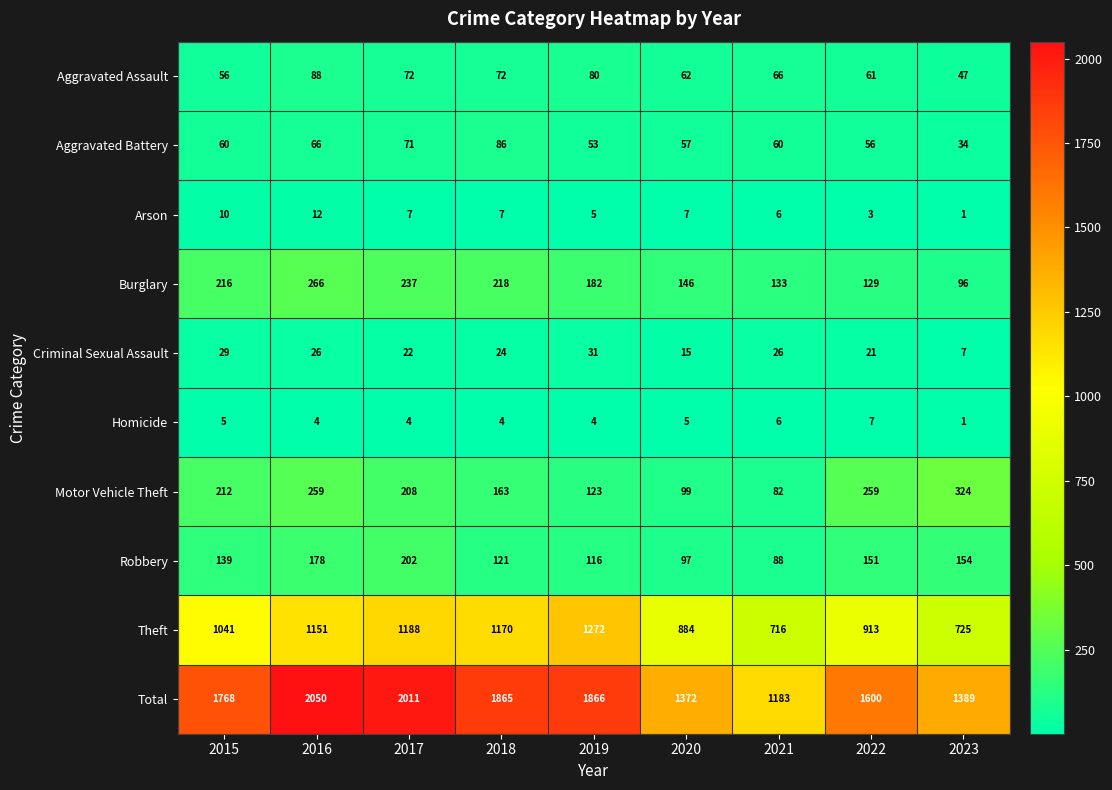

Count the number of categories in the chart.

9